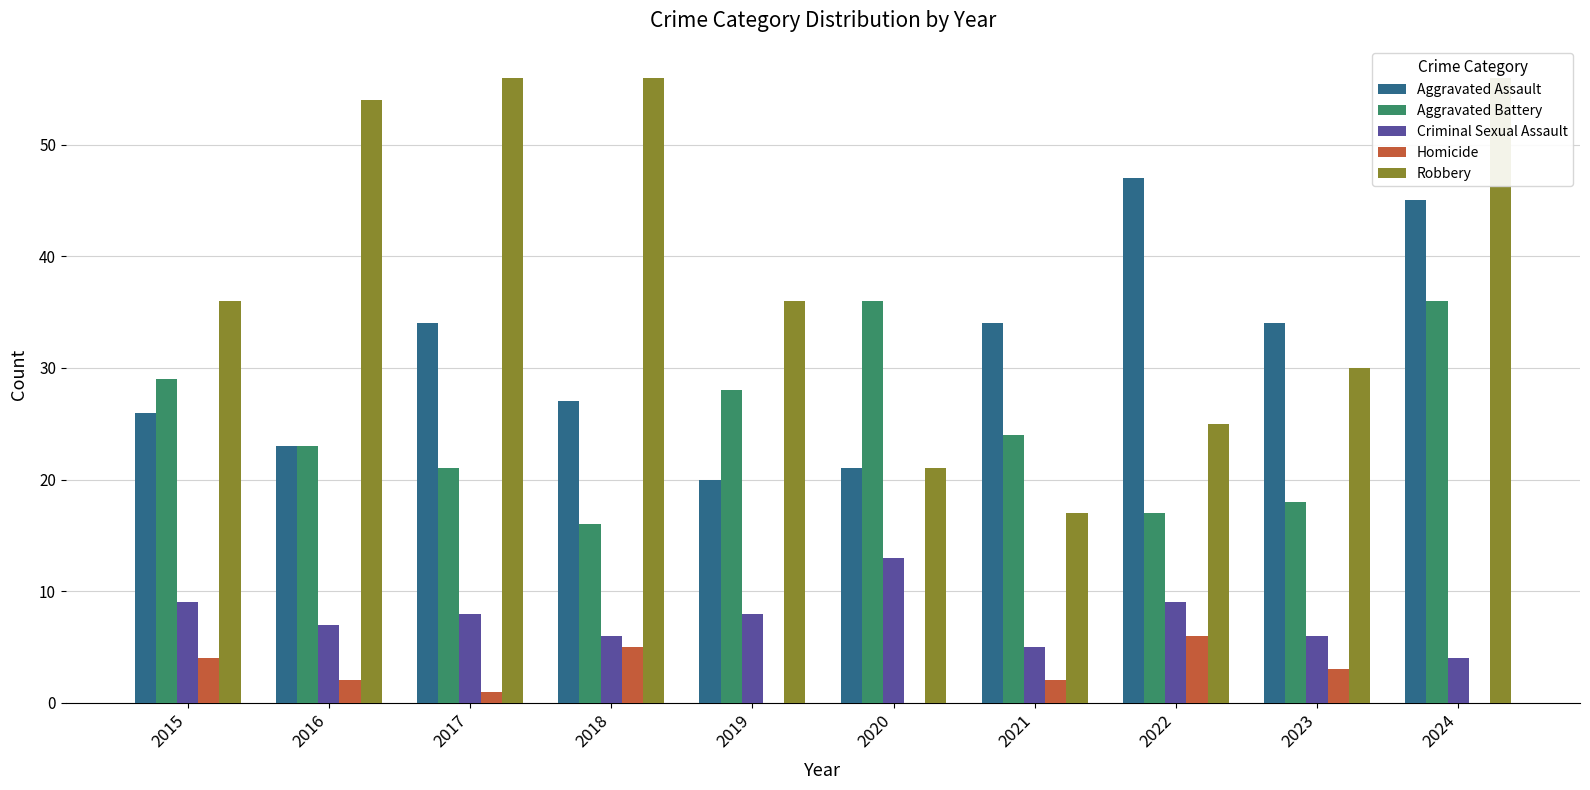

Which has a higher value, 2024 or 2015?

2024